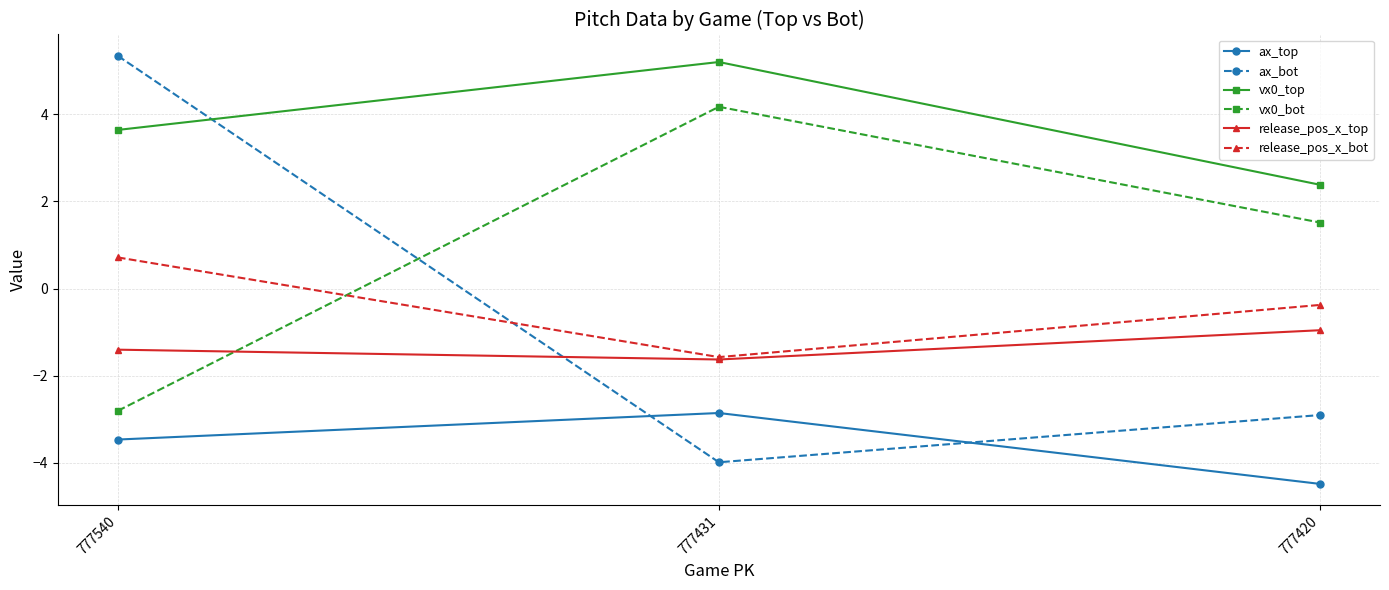

True or false: ax_top has a value of -4.5 at 777420.

True